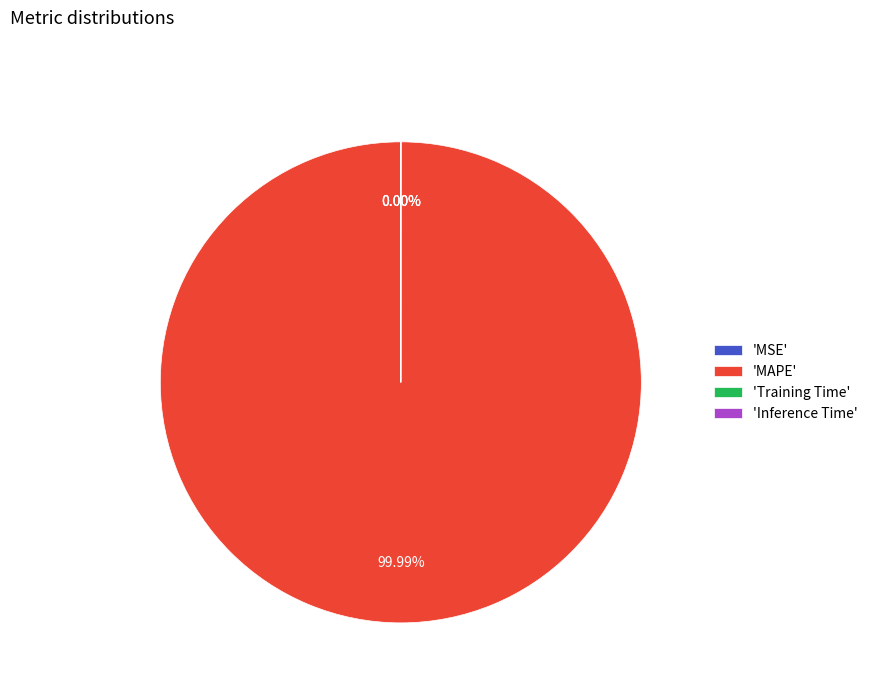

The Training Time slice represents 0% of the pie. True or false?

True